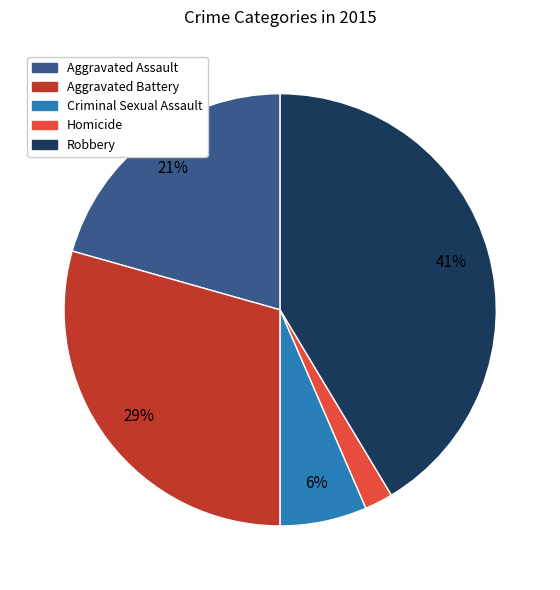

How many segments does this pie chart have?

5